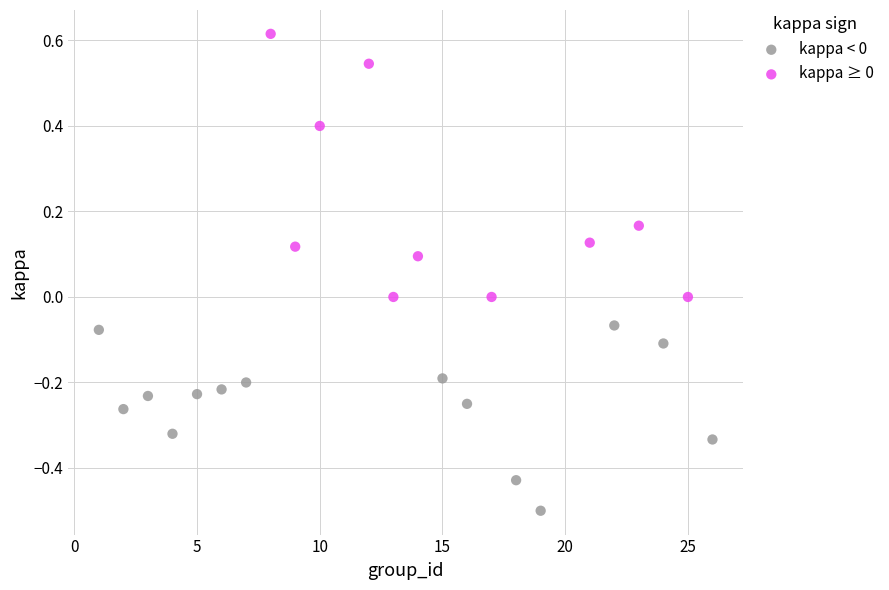

Which series contains the highest Y value?

kappa ≥ 0